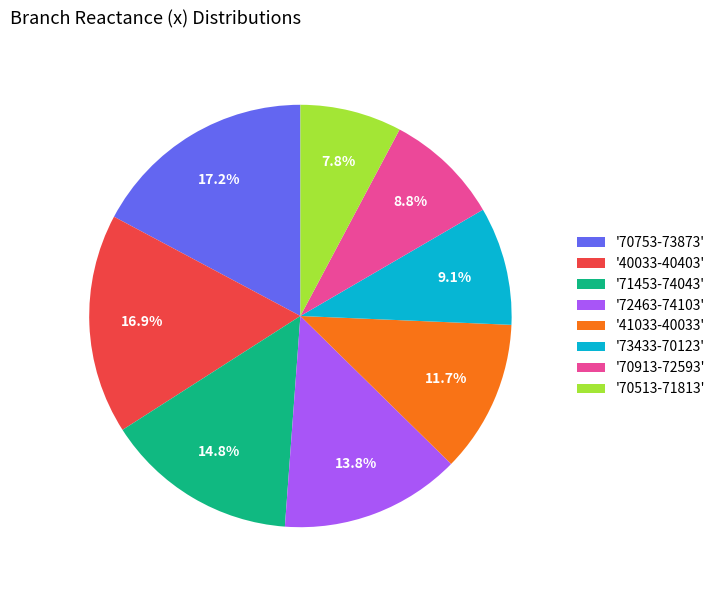

Is '73433-70123' the majority of the pie?

No